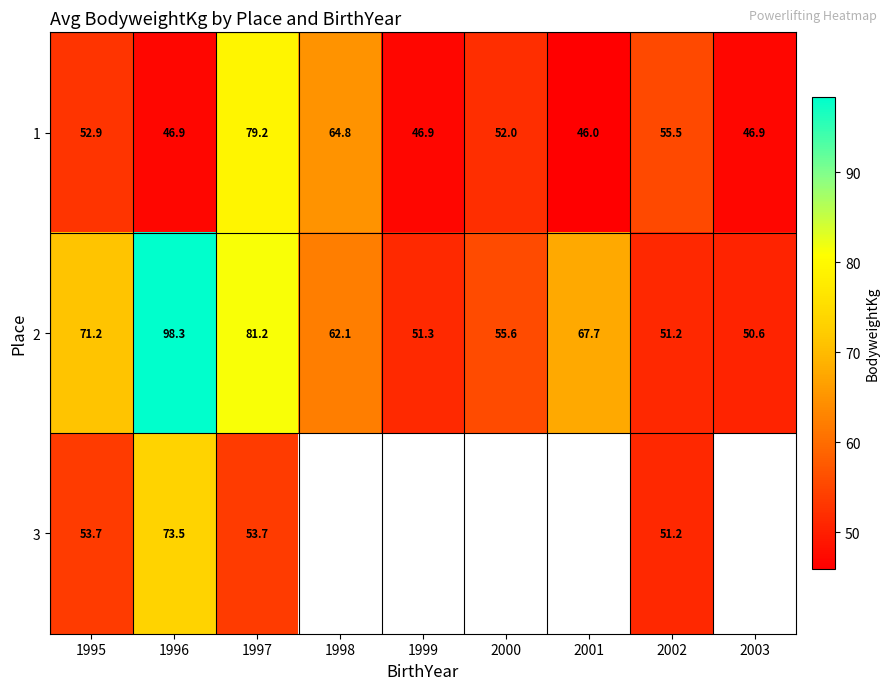

Is the value of 2 at 2000 greater than the value of 1 at 2003?

Yes